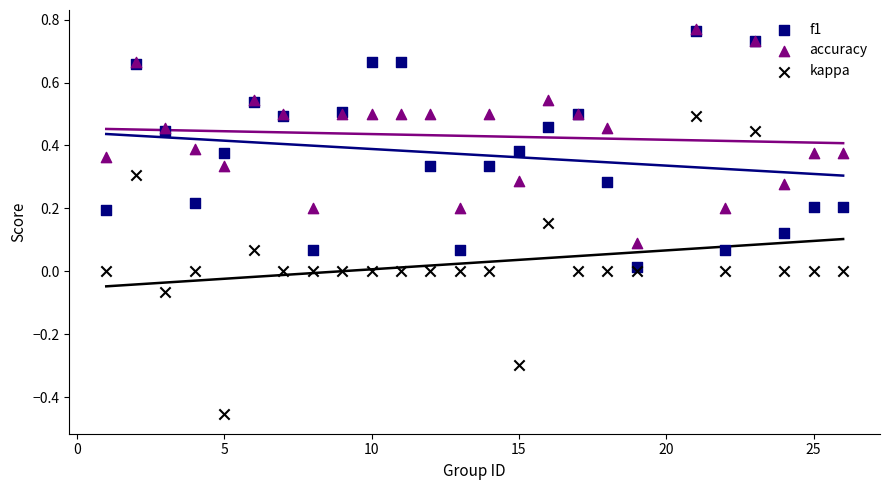

Which series has the largest total across all categories?

accuracy